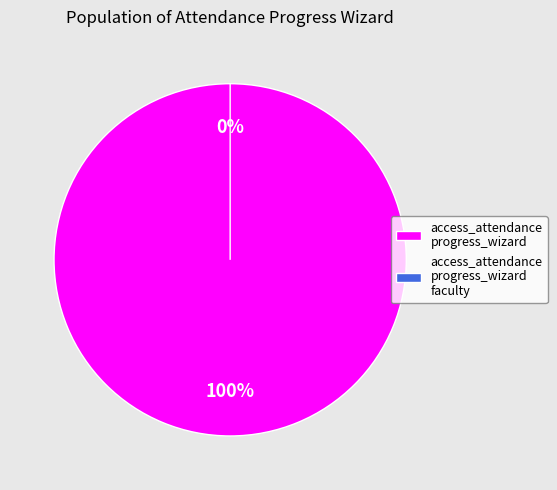

The access_attendance_progress_wizard_faculty slice represents 1% of the pie. True or false?

False